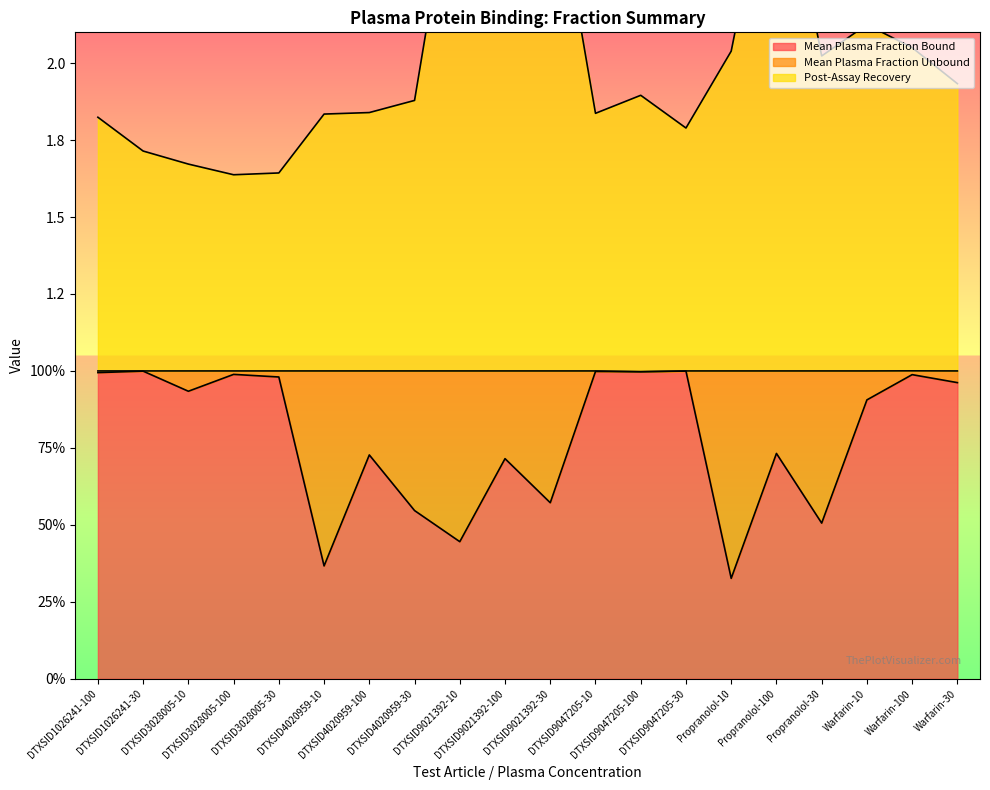

True or false: Mean Plasma Fraction Bound and Post-Assay Recovery intersect in this chart.

False